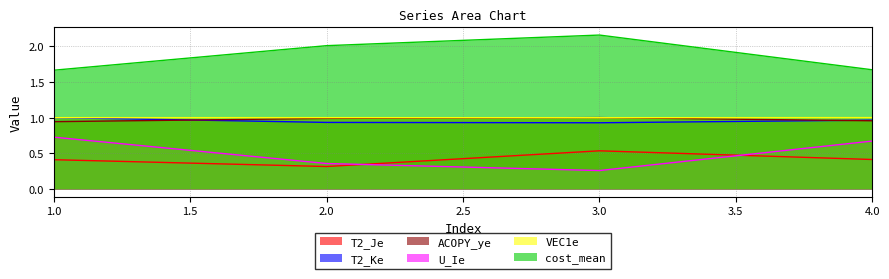

How many distinct data groups are displayed?

6